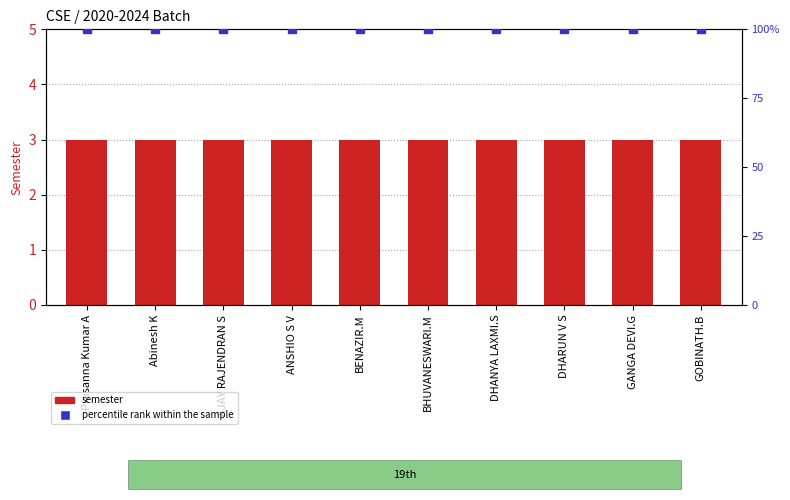

What is the total value across all series at AJAY RAJENDRAN S?

103